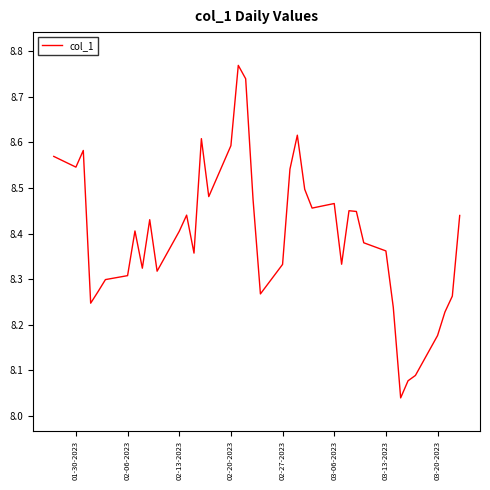

What is the difference between the maximum and minimum values?

0.7